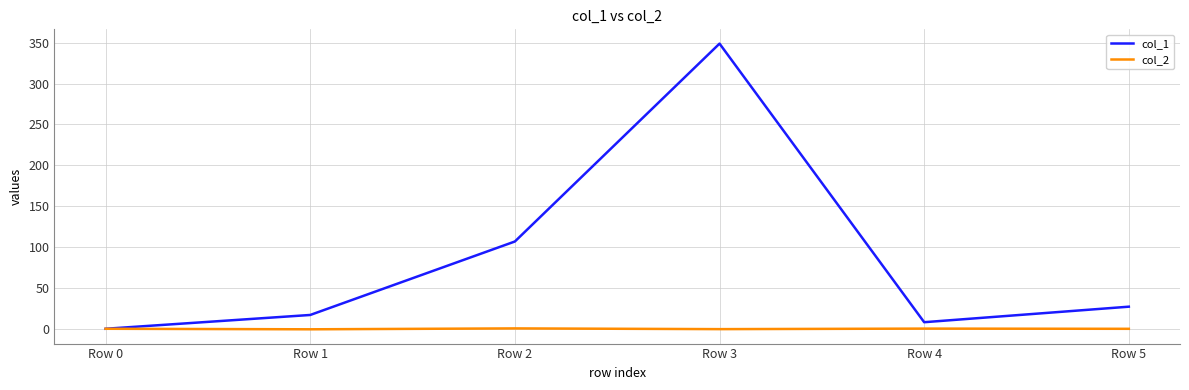

What is the difference between the highest and lowest values at Row 3?

349.4